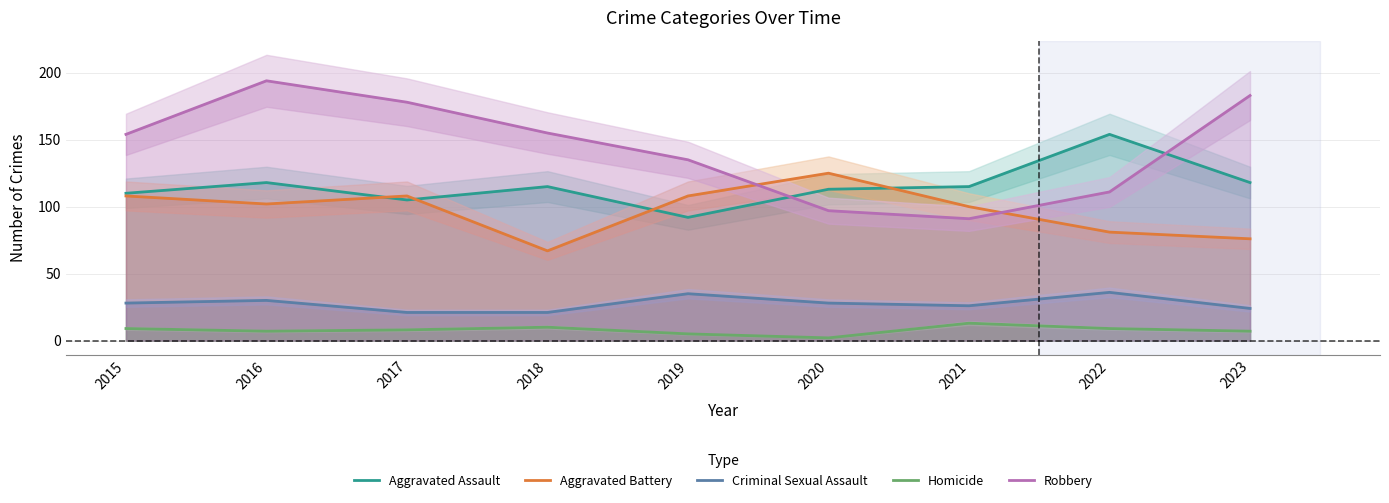

Reading right to left, list all the values displayed in this chart.

Aggravated Assault: 2023=118	2022=154	2021=115	2020=113	2019=92	2018=115	2017=105	2016=118	2015=110
Aggravated Battery: 2023=76	2022=81	2021=100	2020=125	2019=108	2018=67	2017=108	2016=102	2015=108
Criminal Sexual Assault: 2023=24	2022=36	2021=26	2020=28	2019=35	2018=21	2017=21	2016=30	2015=28
Homicide: 2023=7	2022=9	2021=13	2020=2	2019=5	2018=10	2017=8	2016=7	2015=9
Robbery: 2023=183	2022=111	2021=91	2020=97	2019=135	2018=155	2017=178	2016=194	2015=154